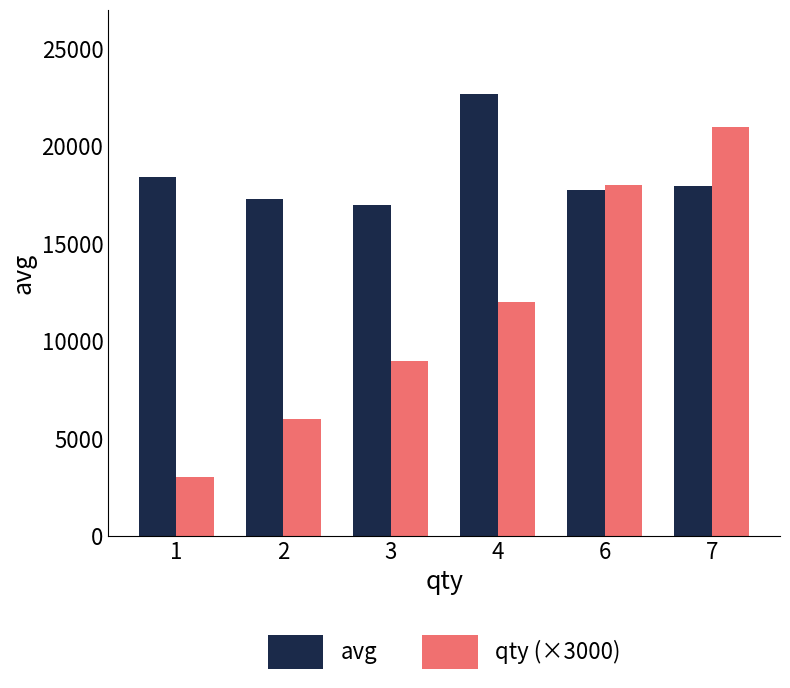

Which category has the lowest value in the qty (×3000) series?

1